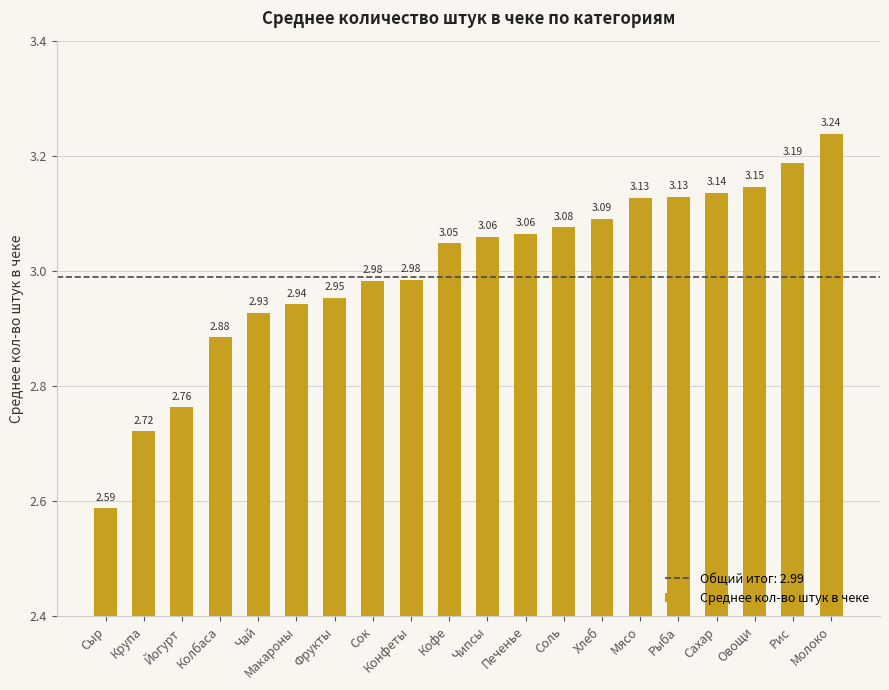

Approximately how many times larger is the value at Колбаса compared to Чай?

1.0